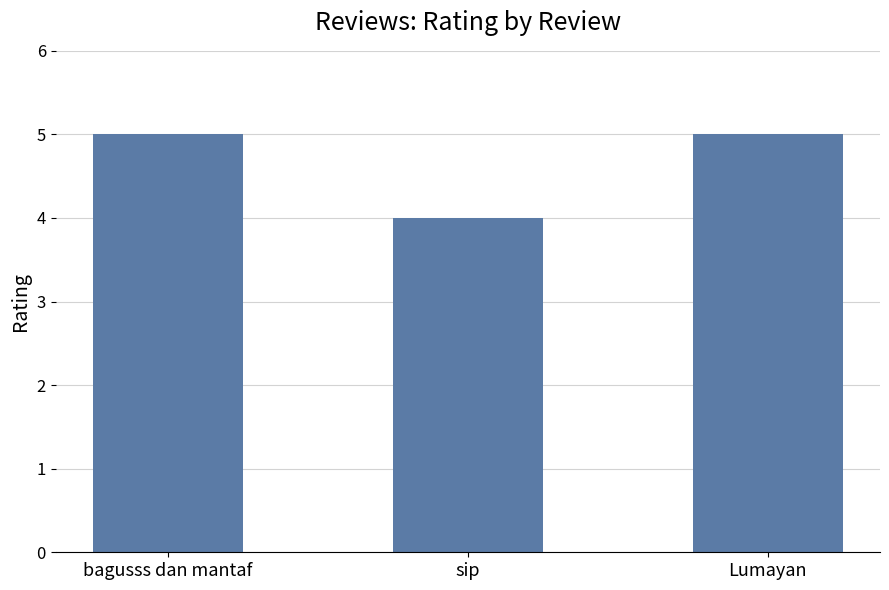

Approximately how many times larger is the value at sip compared to bagusss dan mantaf?

0.8